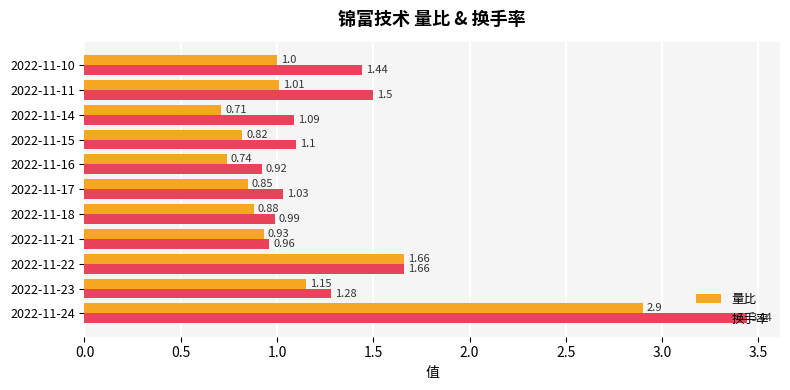

What is the spread (max minus min) of values at 2022-11-24?

0.5